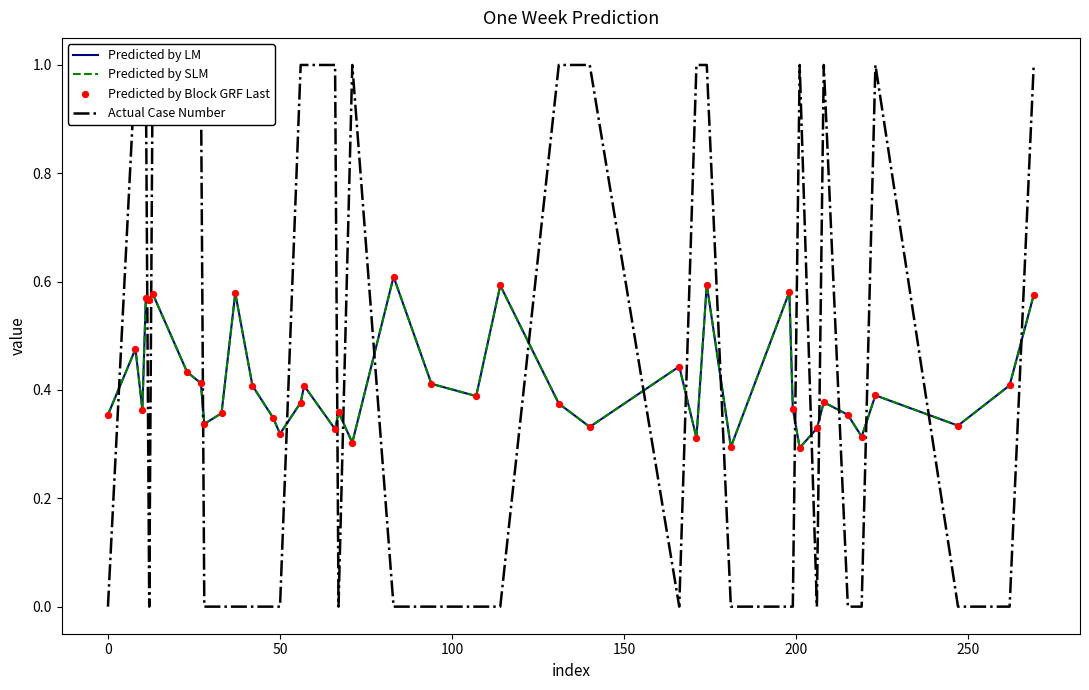

Which series reaches the maximum Y coordinate?

Actual Case Number